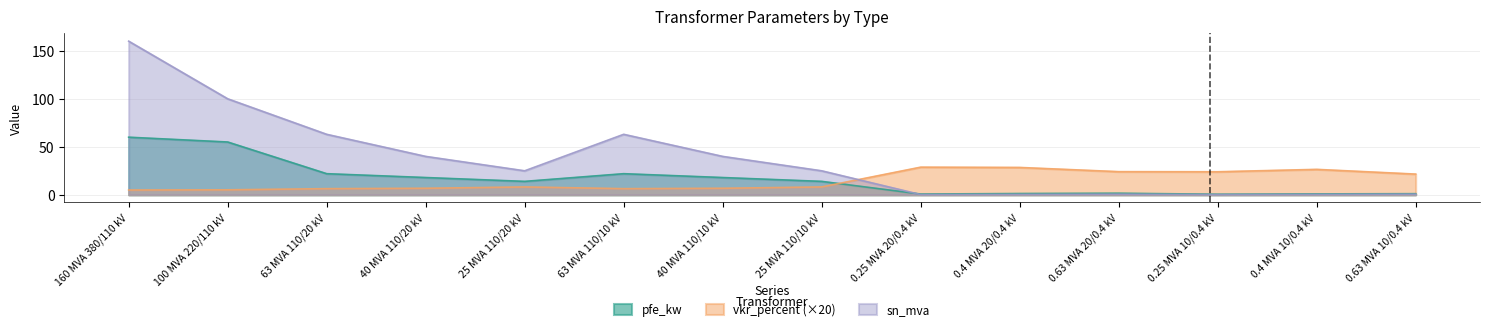

What is the difference between the highest and lowest values at 0.25 MVA 10/0.4 kV?

23.8